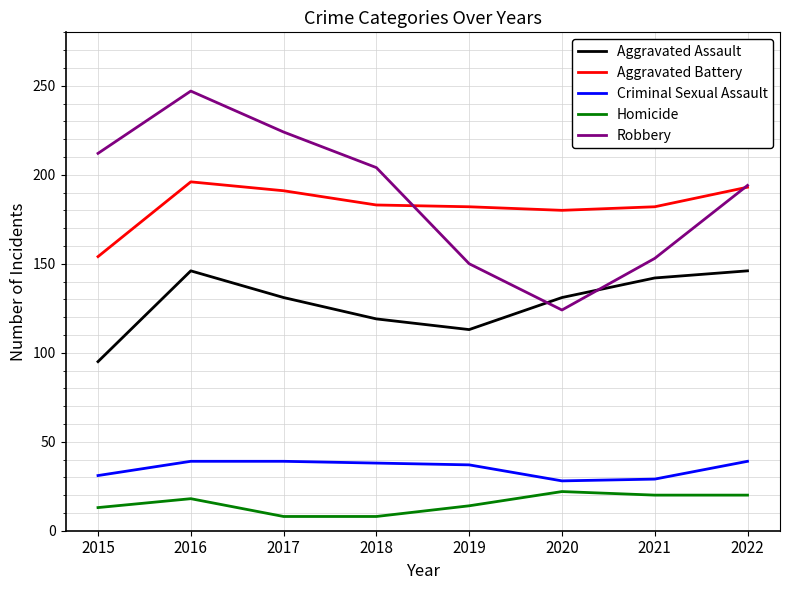

Is the value of Criminal Sexual Assault at 2016 greater than the value of Aggravated Battery at 2020?

No